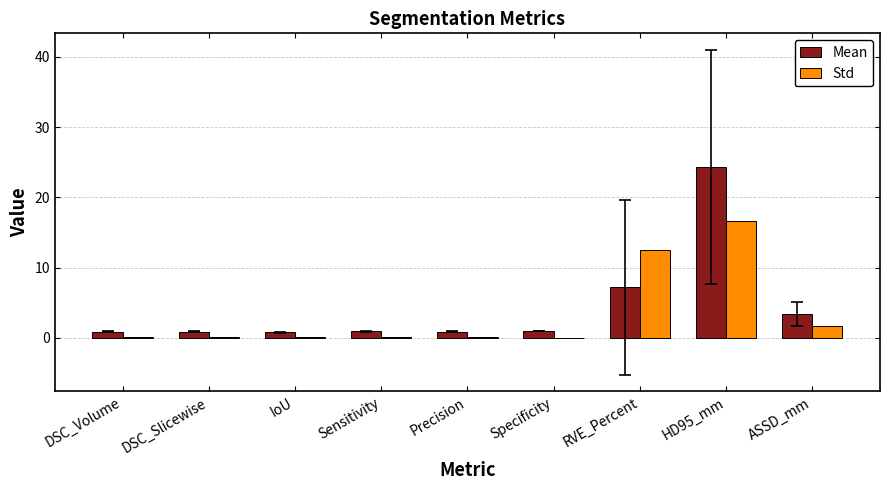

What is the difference between the Mean values at ASSD_mm and RVE_Percent?

3.8